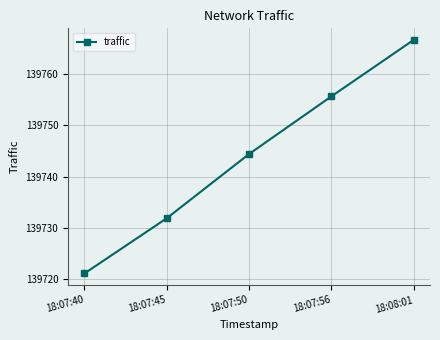

How many data points are less than 139744?

2